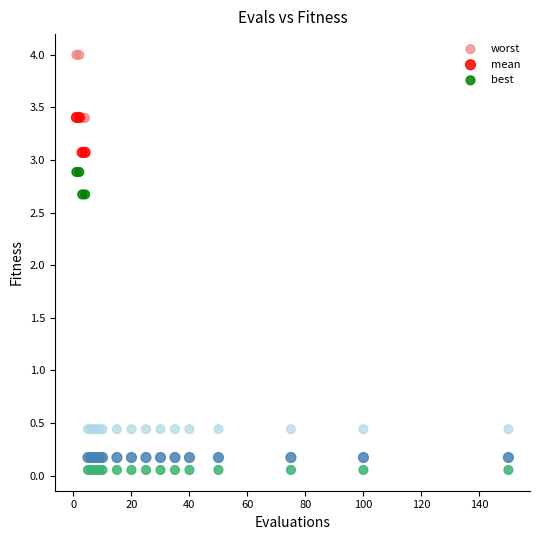

Which series contains the highest Y value?

worst